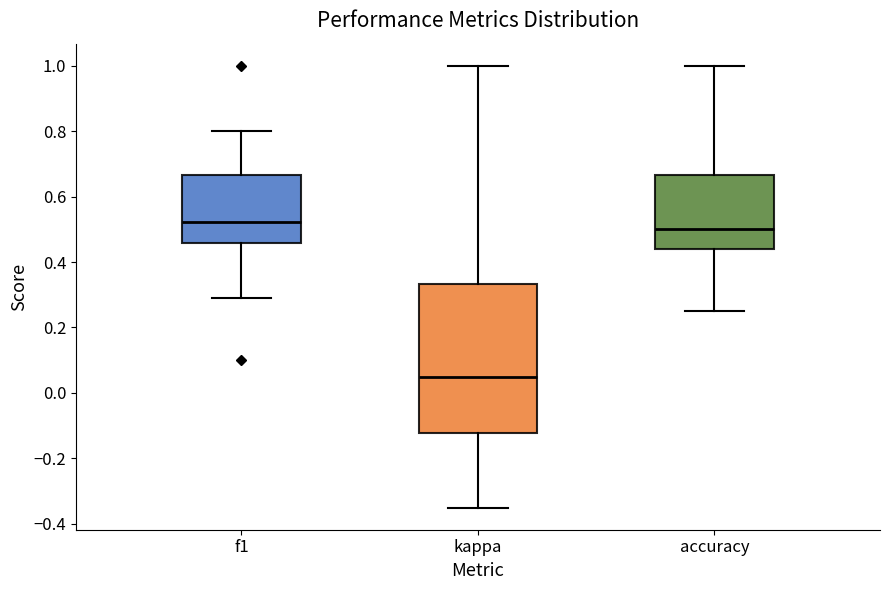

Comparing the boxes themselves (not the whiskers), which one is the tallest?

kappa